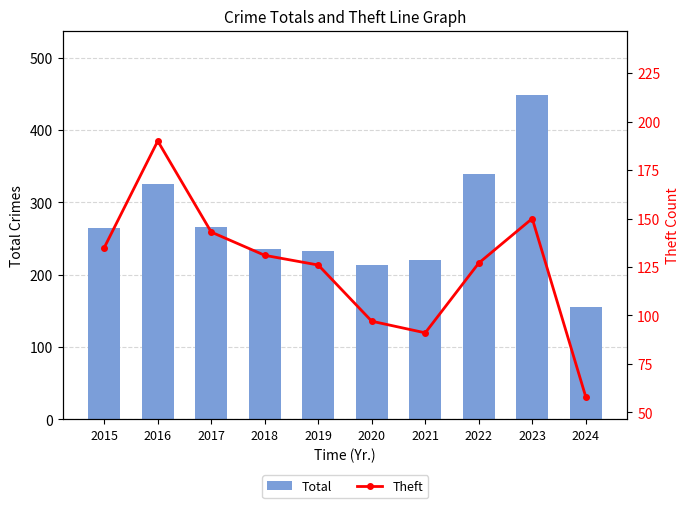

What is the approximate value of Total at 2023, to the nearest 10?

450